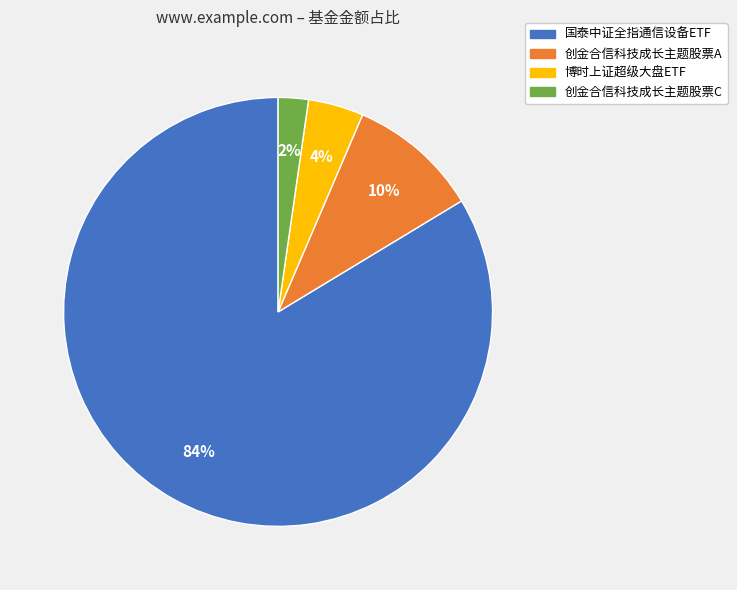

Does 国泰中证全指通信设备ETF represent more than half of the total?

Yes